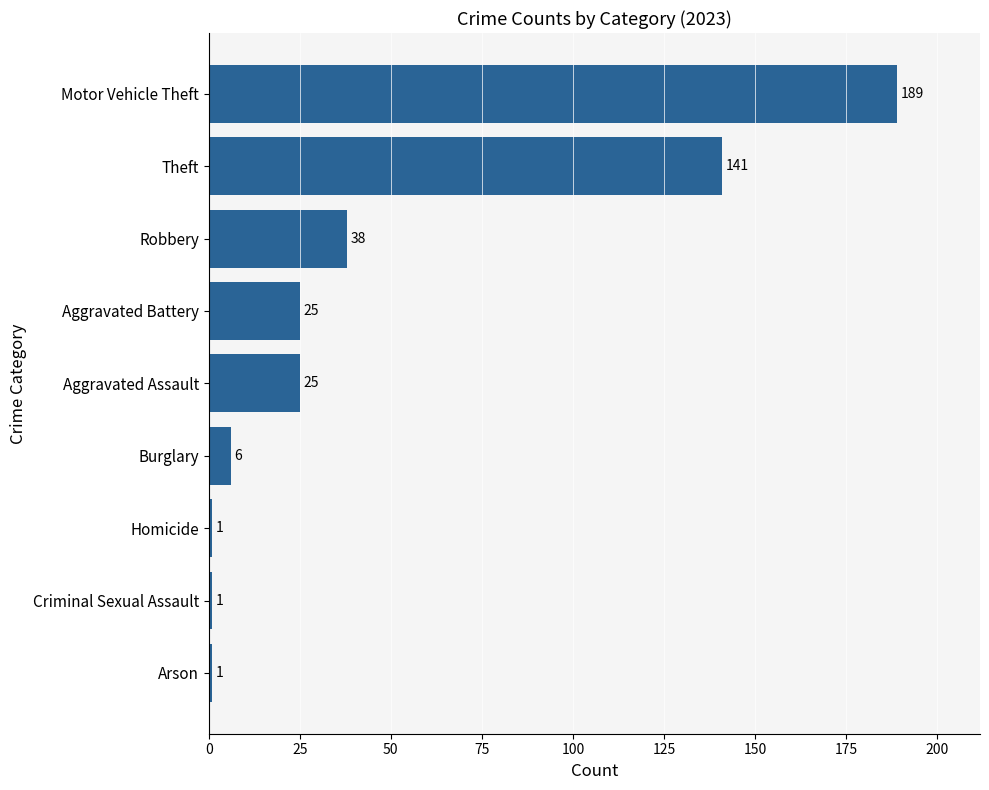

What is the ratio of the value at Theft to the value at Aggravated Battery?

5.6